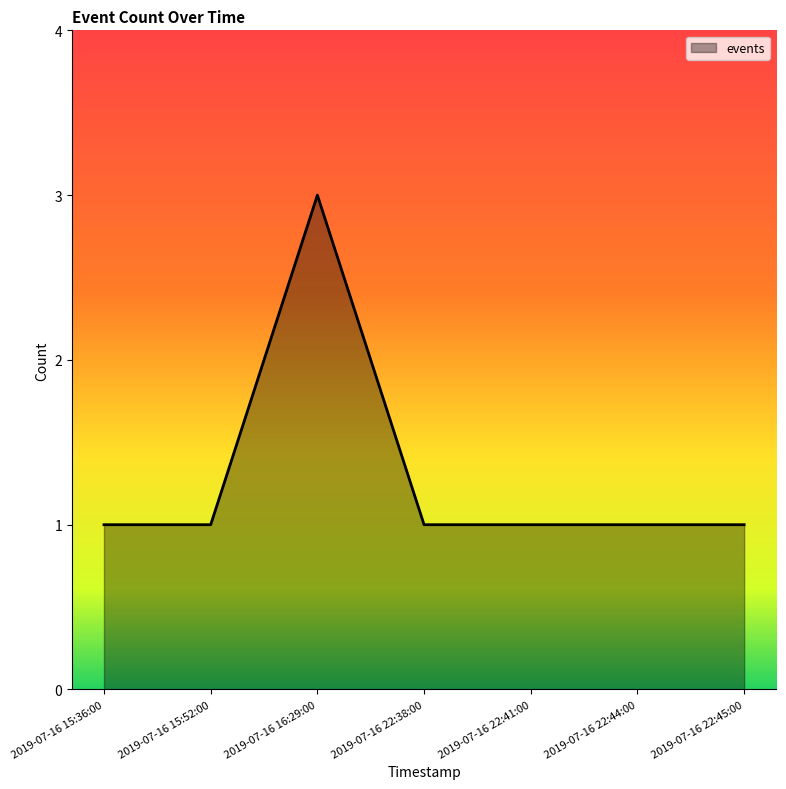

True or false: the data shows 2 at 2019-07-16 22:44:00.

False